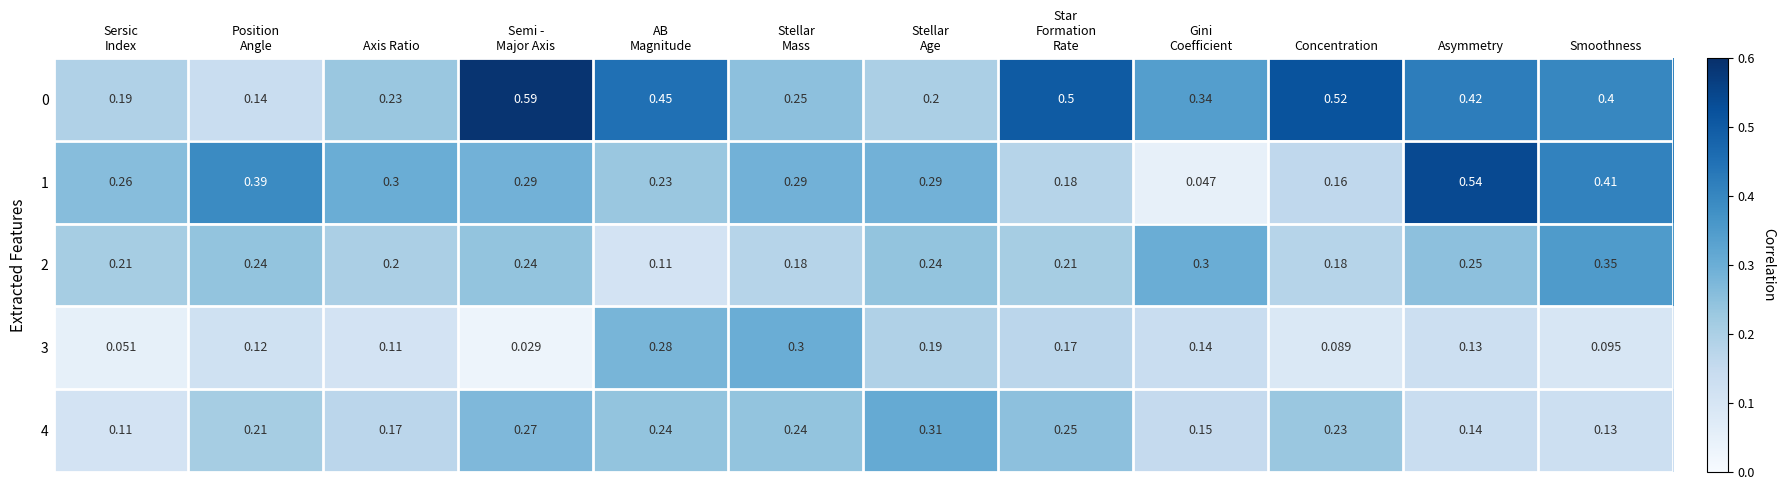

At how many categories does at least one series exceed 0?

12